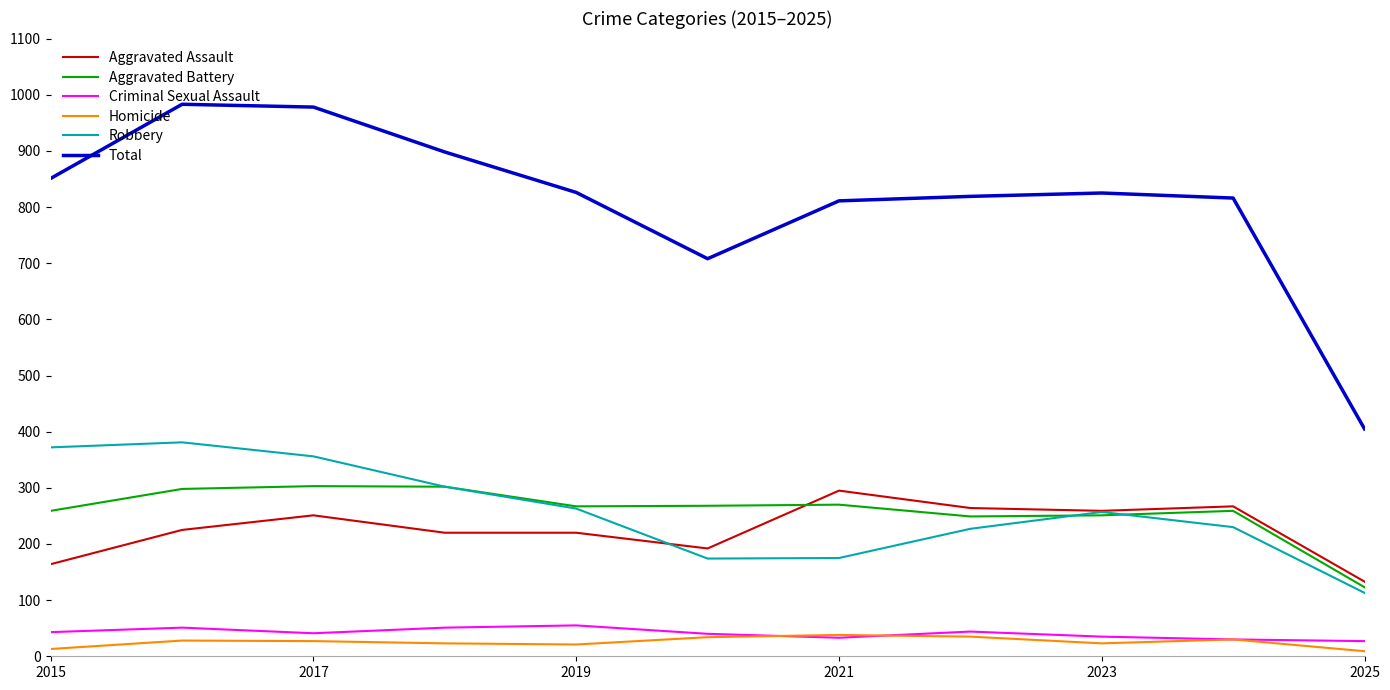

Which series has the largest total across all categories?

Total